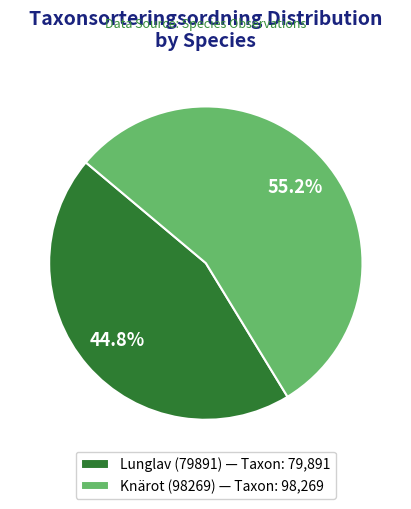

Which category accounts for the majority?

Knärot (98269)